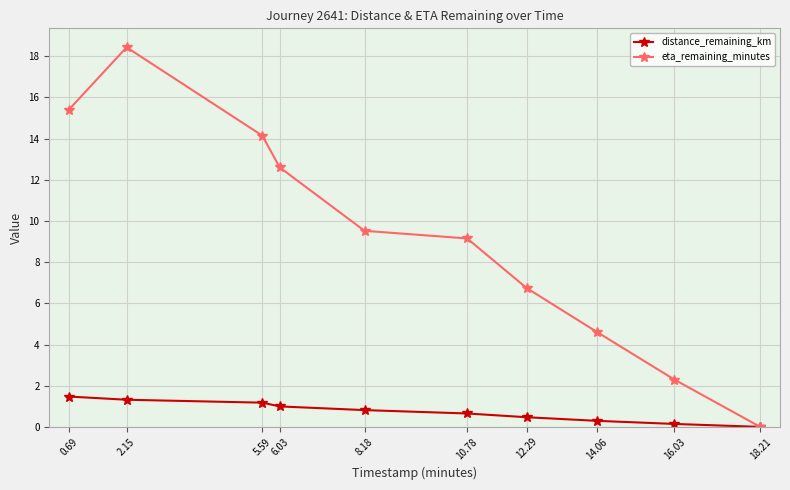

At which category does the chart reach its peak across all series?

2.15